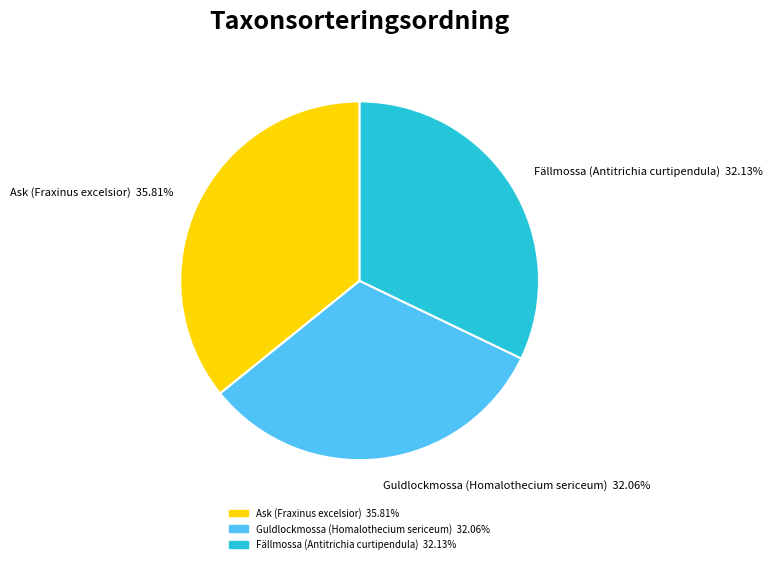

Combined, do Fällmossa (Antitrichia curtipendula) and Guldlockmossa (Homalothecium sericeum) account for over 50%?

Yes